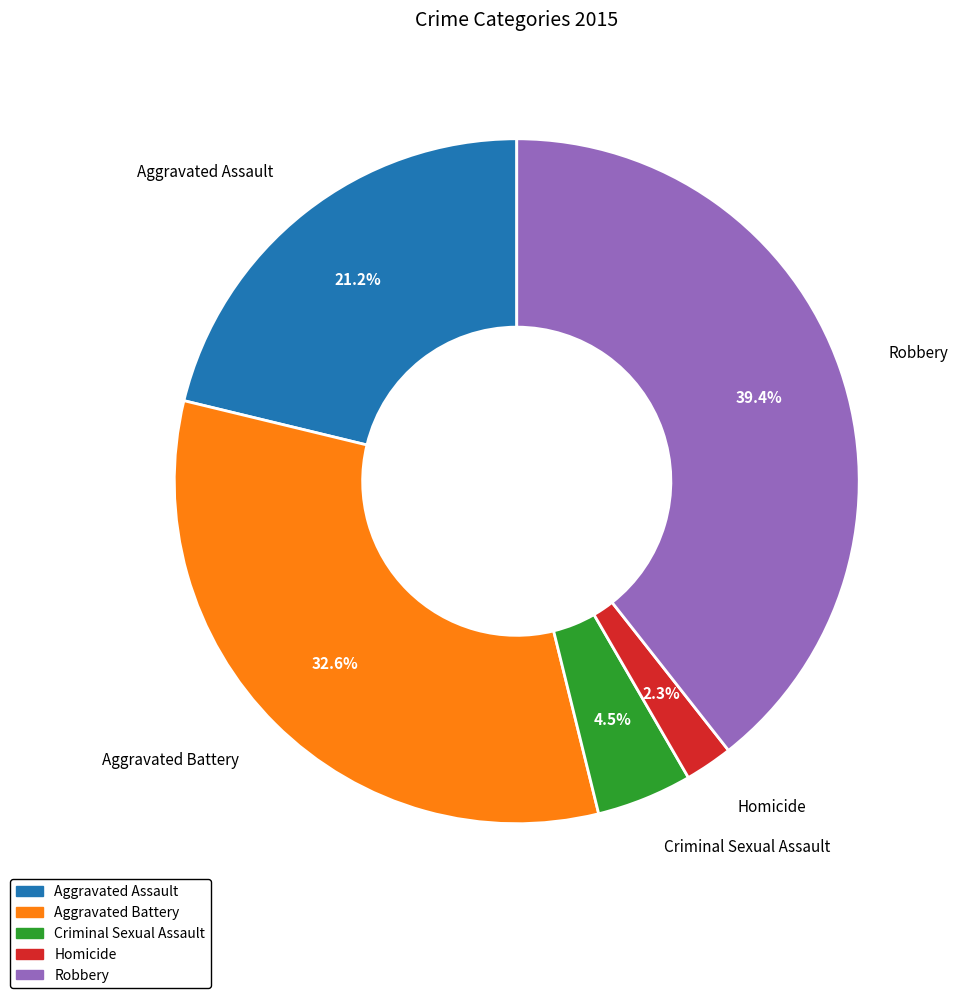

What is the largest slice in the pie chart?

Robbery